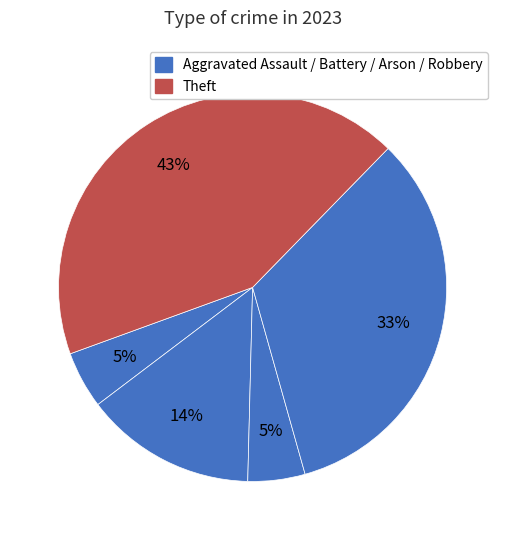

Which slice is the smallest?

Aggravated Assault